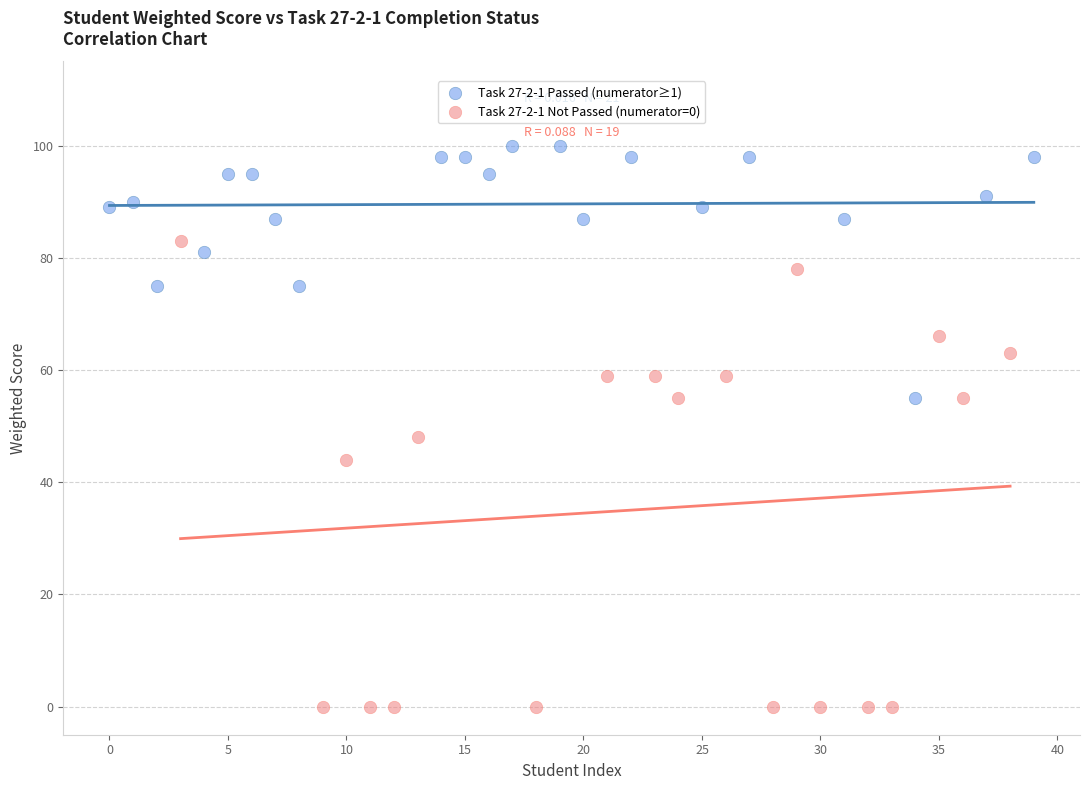

Which series has the widest spread of Y values?

Task 27-2-1 Not Passed (numerator=0)